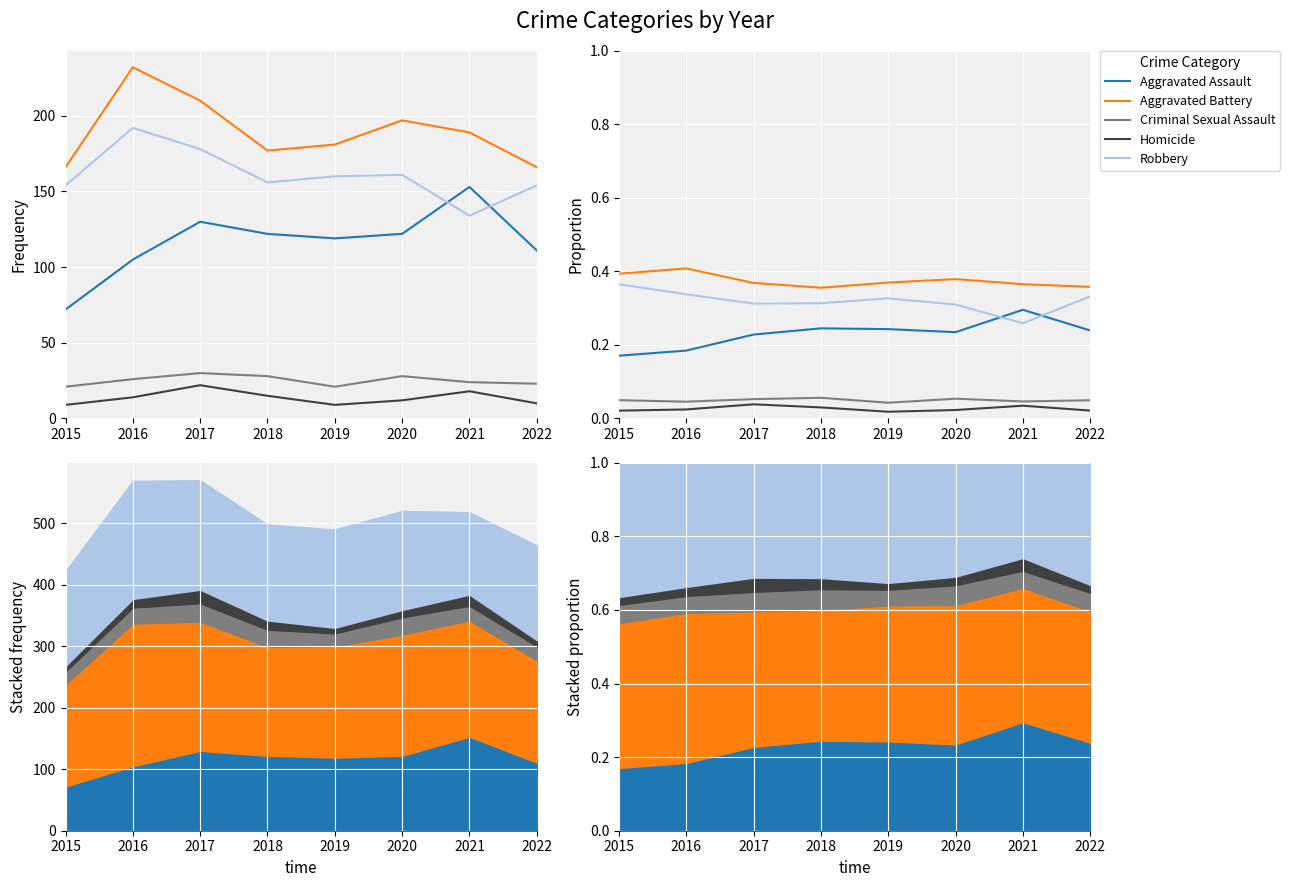

Reading right to left, list all the values displayed in this chart.

Aggravated Assault: 0.2	0.3	0.2	0.2	0.2	0.2	0.2	0.2
Aggravated Battery: 0.4	0.4	0.4	0.4	0.4	0.4	0.4	0.4
Criminal Sexual Assault: 0.0	0.0	0.1	0.0	0.1	0.1	0.0	0.0
Homicide: 0.0	0.0	0.0	0.0	0.0	0.0	0.0	0.0
Robbery: 0.3	0.3	0.3	0.3	0.3	0.3	0.3	0.4